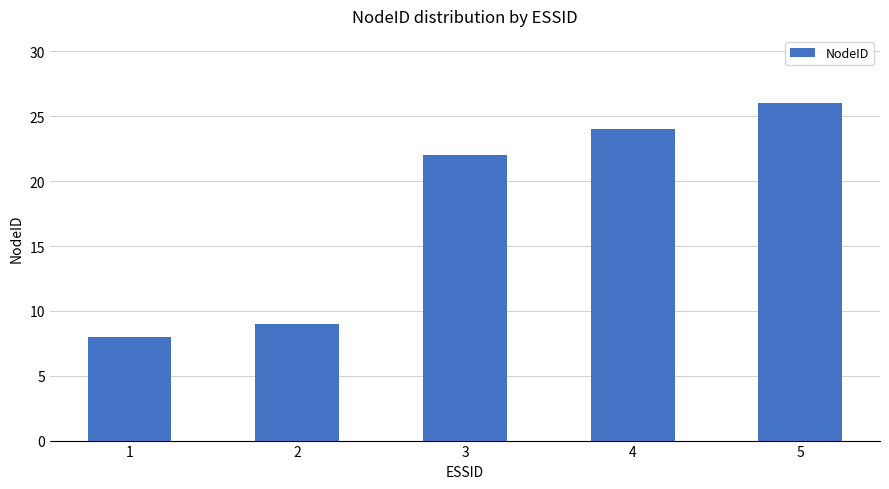

Which label corresponds to the smallest value in the chart?

1